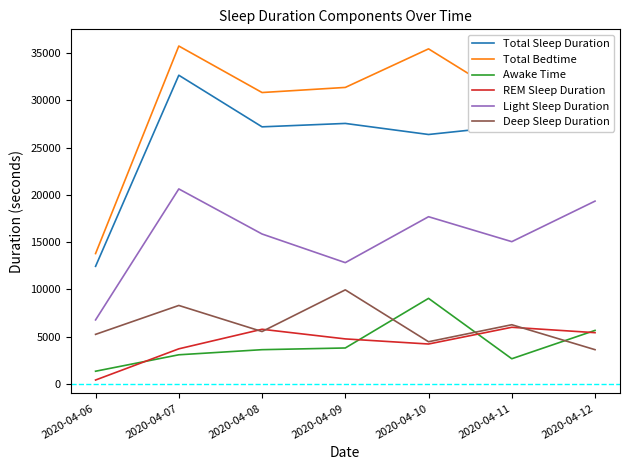

What is the maximum value shown in the chart?

35760